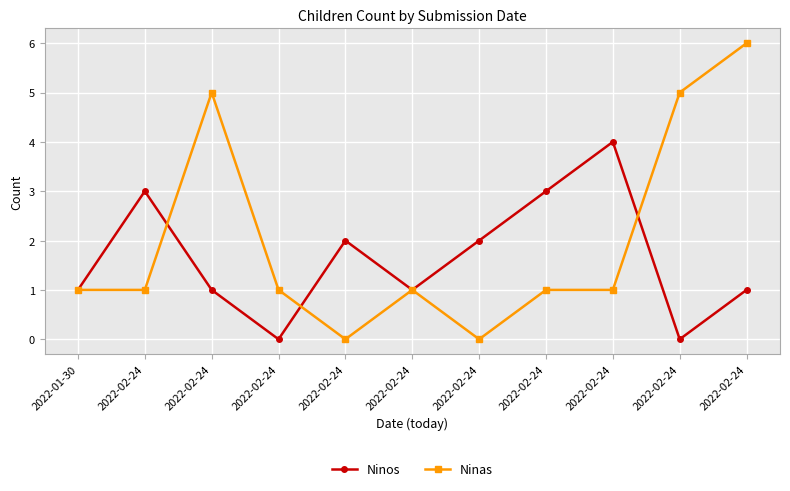

What are all the series names shown in the legend?

Ninos, Ninas